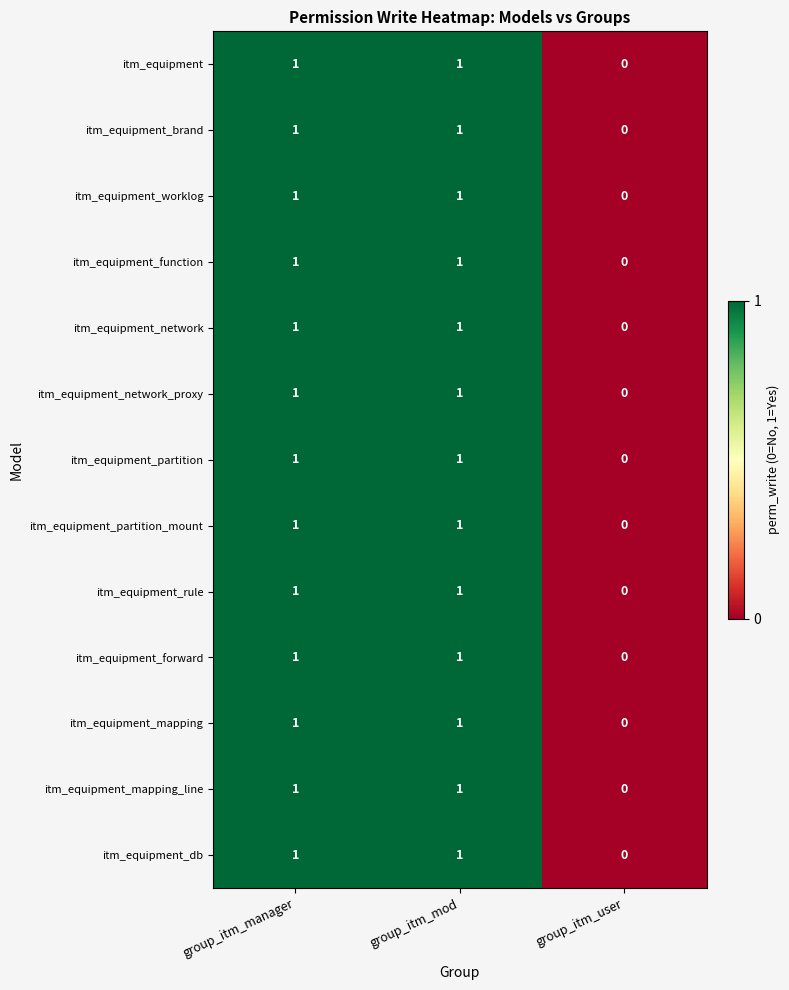

The value of itm_equipment_partition_mount at group_itm_user is 0. True or false?

True